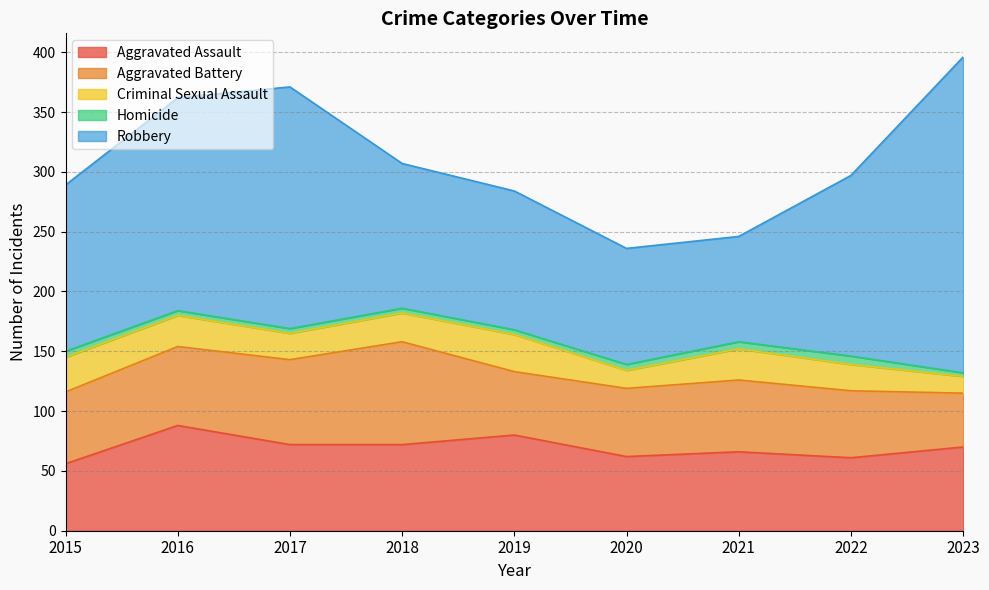

Reading left to right, what are all the values shown in this chart?

Aggravated Assault: 56	88	72	72	80	62	66	61	70
Aggravated Battery: 60	66	71	86	53	57	60	56	45
Criminal Sexual Assault: 29	26	22	24	31	15	26	22	14
Homicide: 5	4	4	4	4	5	6	7	3
Robbery: 139	178	202	121	116	97	88	151	264